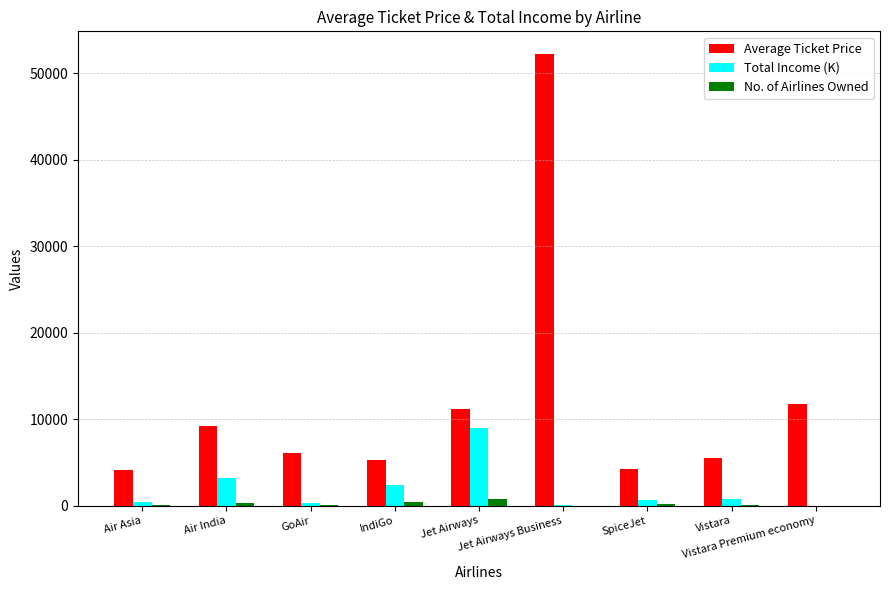

What is the maximum value for Total Income (K)?

9032.2